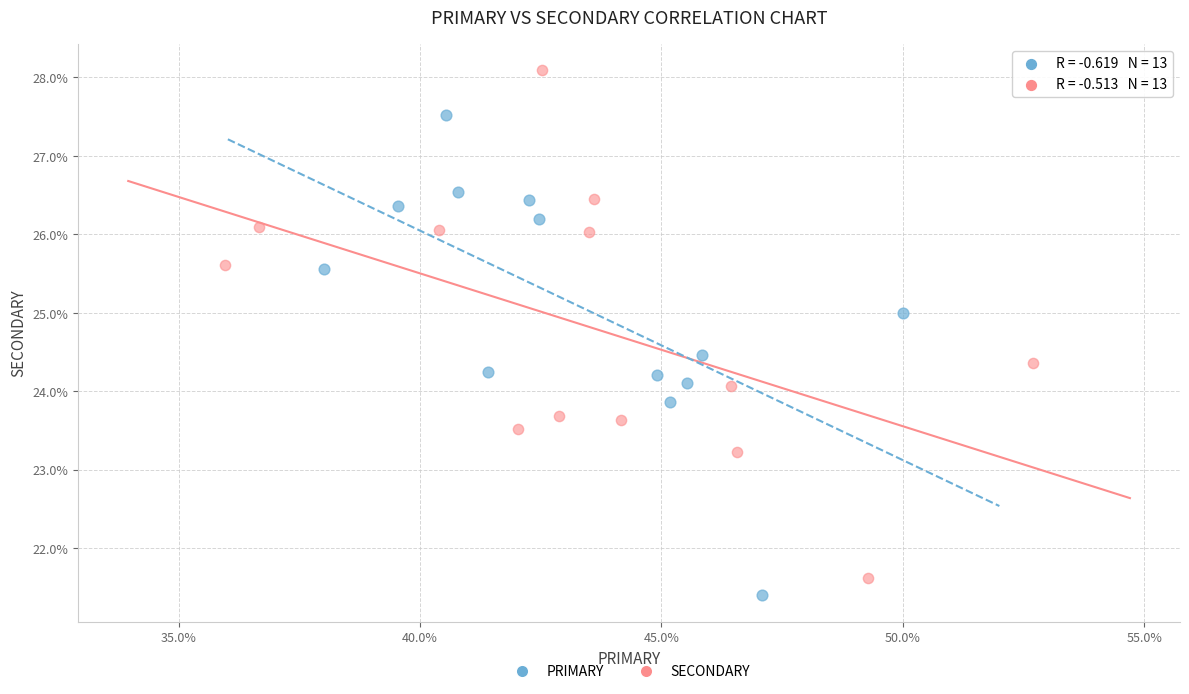

Which series has the widest spread of Y values?

SECONDARY